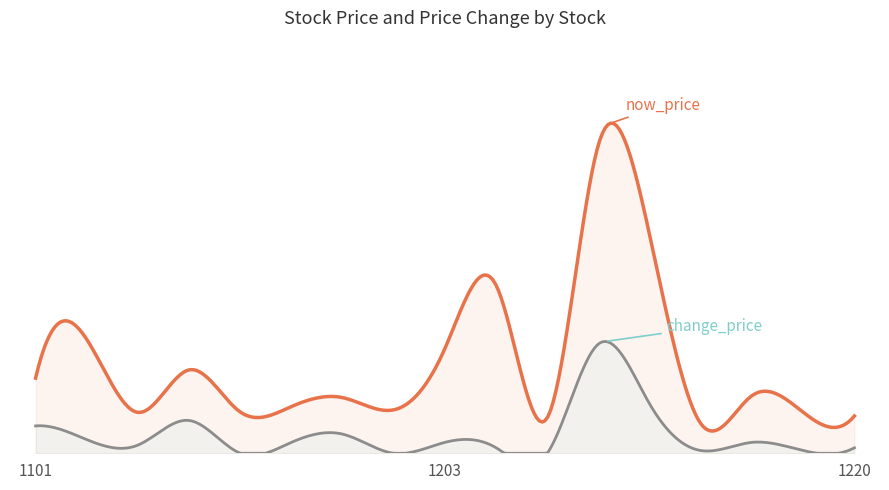

Reading left to right, list all the values displayed in this chart.

now_price: 27.5	41.6	14.9	30.5	15.1	17.1	20.4	15.9	38.4	61.4	13.1	113.0	79.7	10.8	21.1	15.0	13.7
change_price: 0.5	0.2	0.1	-0.6	0.0	0.2	0.3	0.0	-0.2	-0.1	0.0	2.0	0.9	-0.1	0.2	0.1	0.1